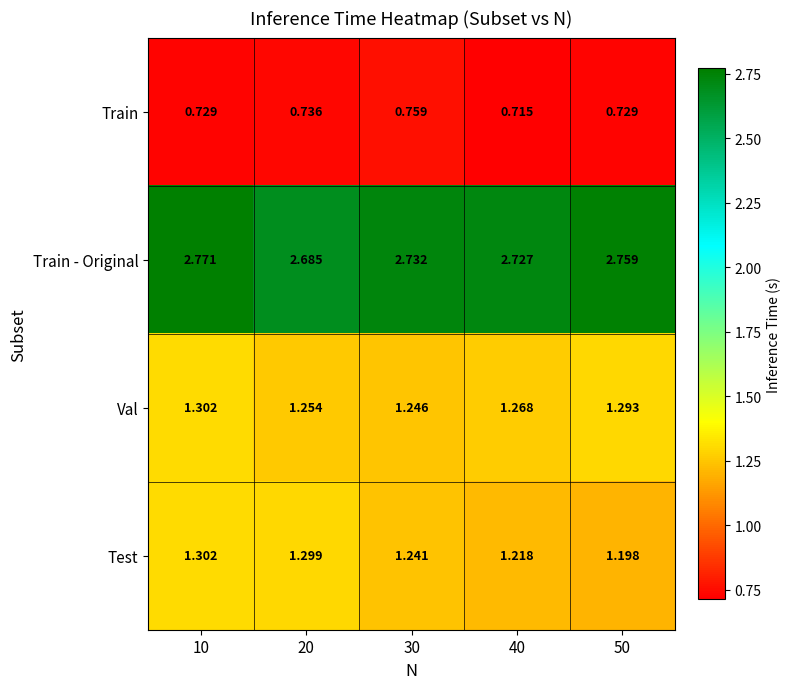

Is the value of Test at 40 greater than the value of Val at 10?

No